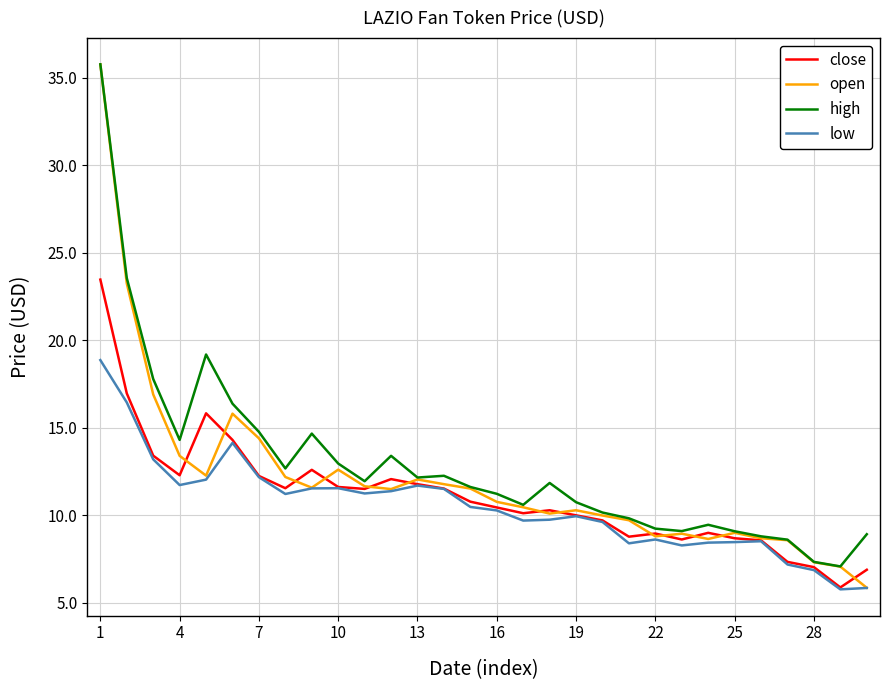

At how many categories does at least one series exceed 20?

2